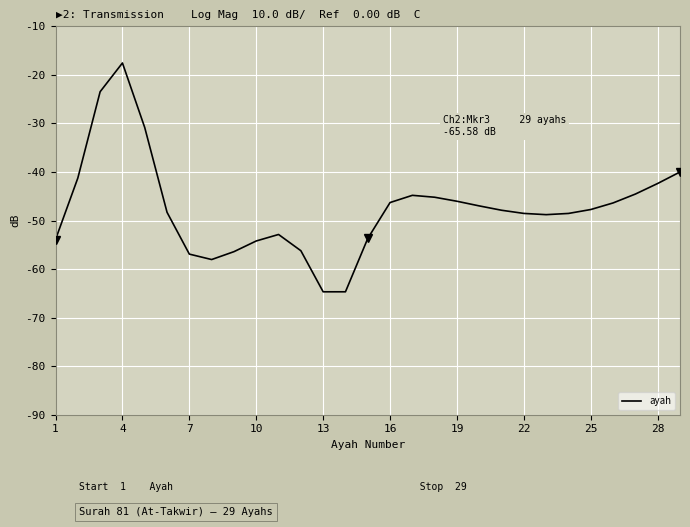

How many series are shown in this chart?

1